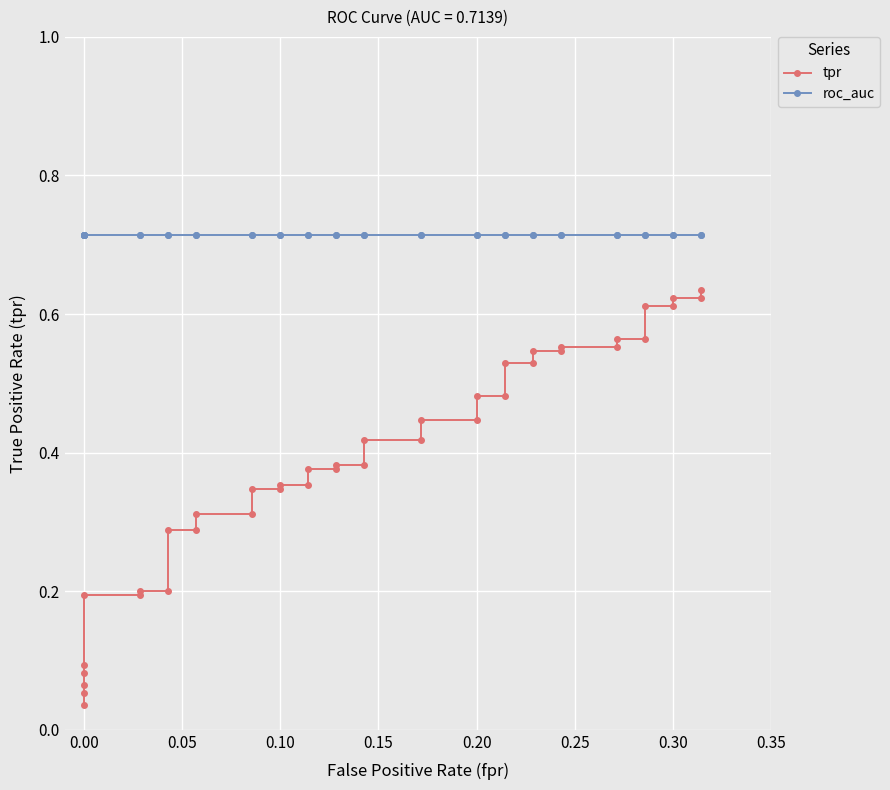

At how many categories does at least one series exceed 0?

40